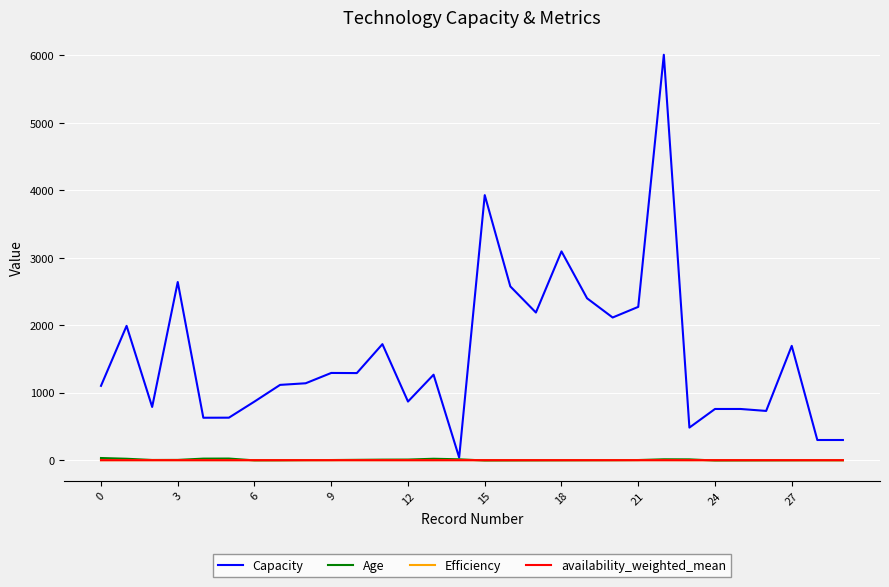

What is the maximum value for Capacity?

6010.9